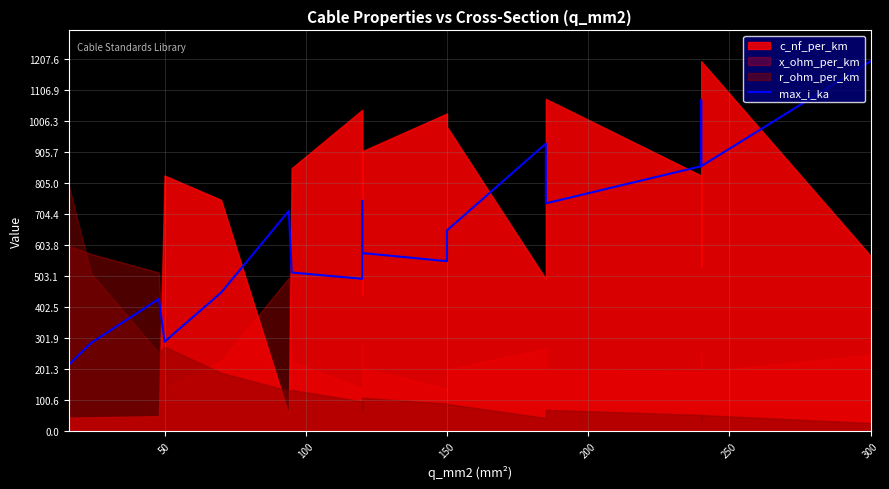

What is the difference between the maximum and minimum values?

985.7